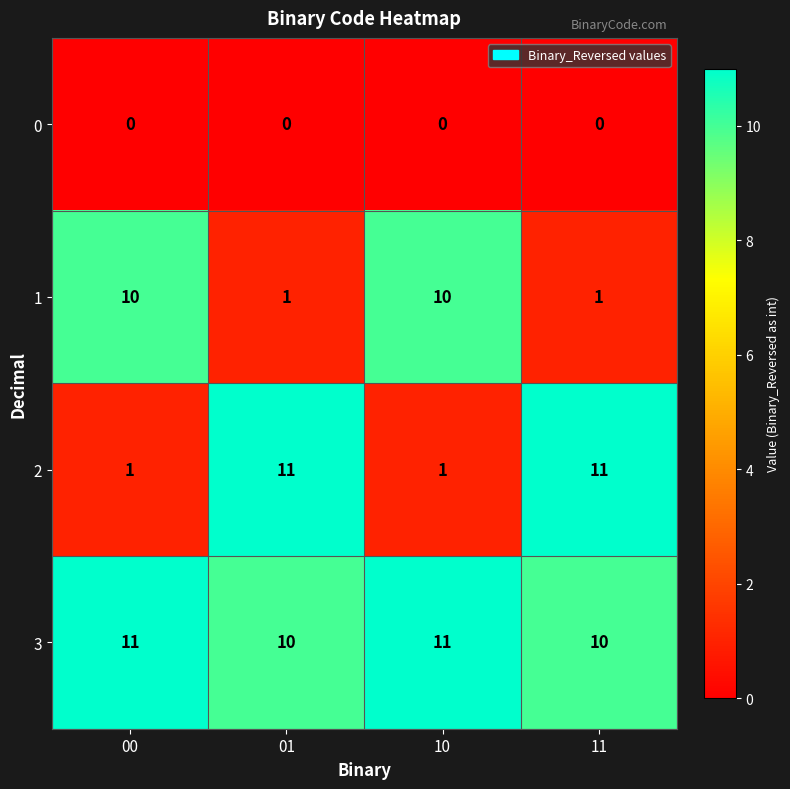

What is the approximate value of 3 at 10?

11